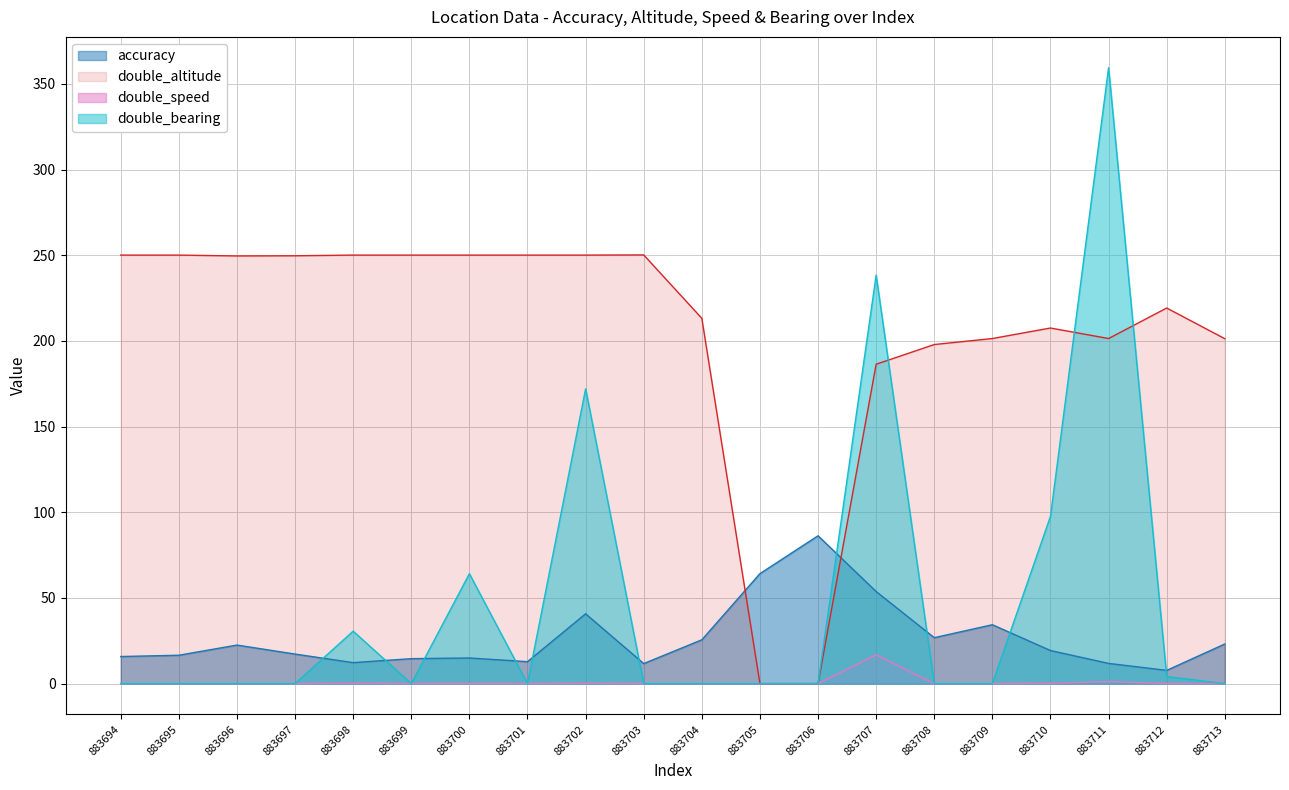

Where is the first local maximum for double_bearing?

883698